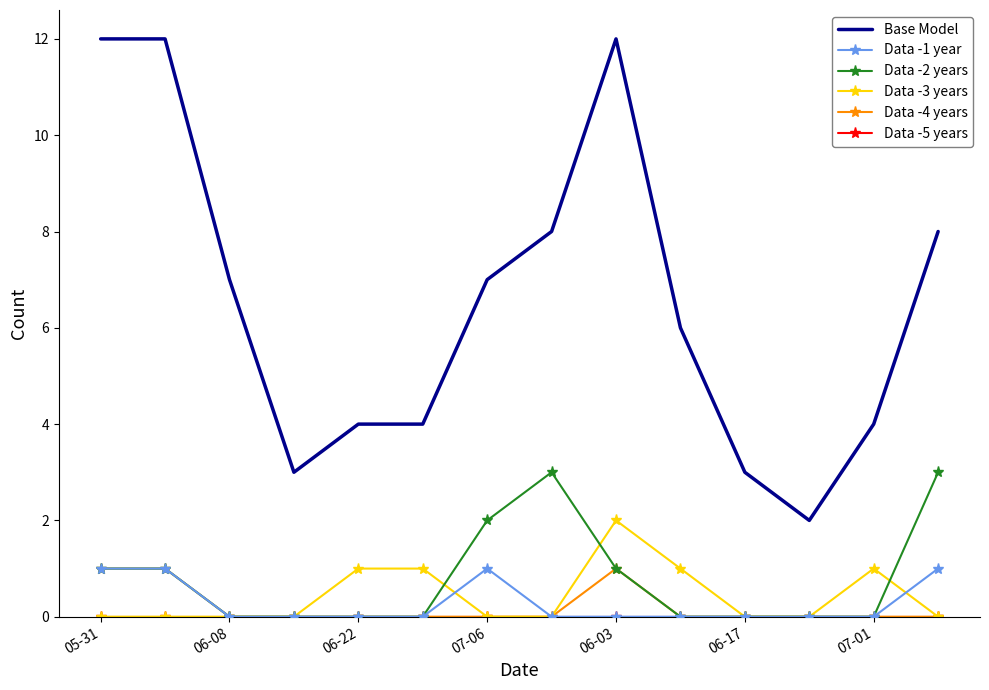

True or false: Data -2 years and Base Model cross at least once.

False